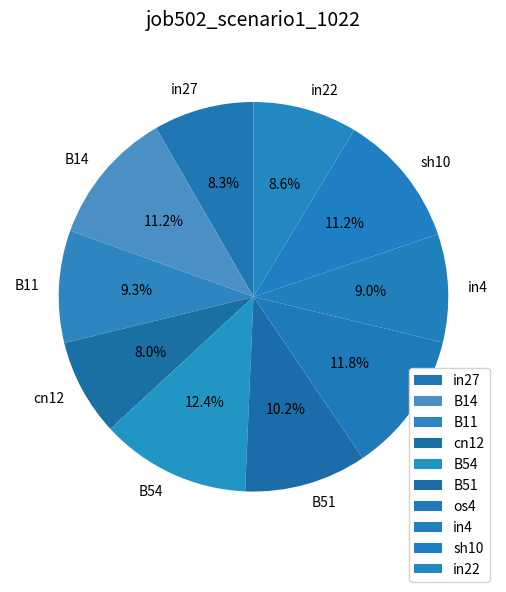

Which category has the biggest portion of the pie?

B54